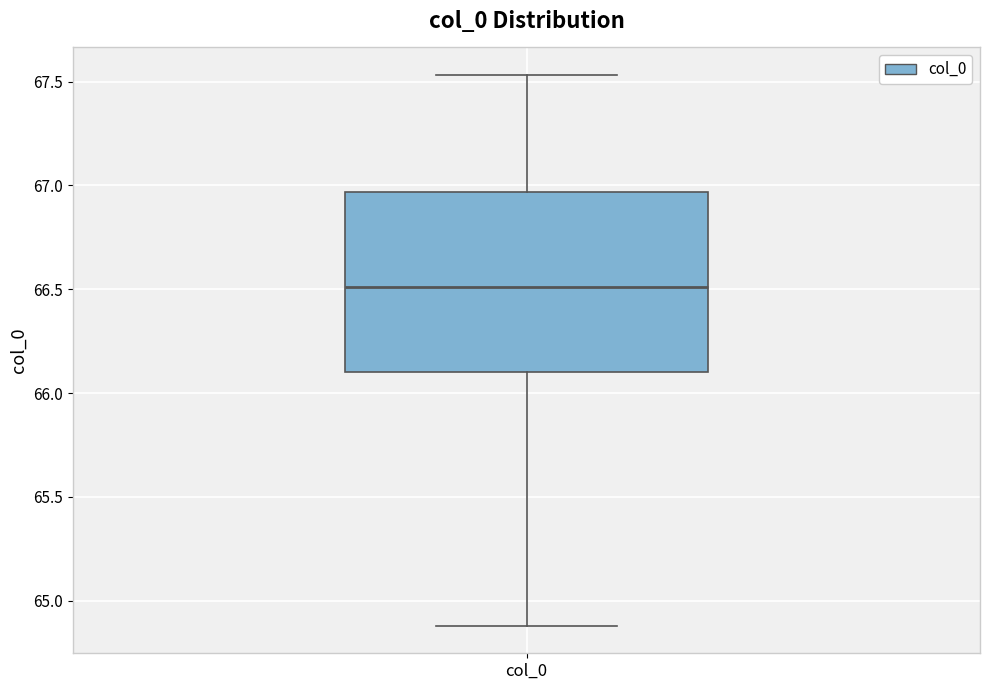

Read this box plot against the y-axis: the position of the median line, the range covered by the box, and the ends of both whiskers. The values are not printed on the chart, so give them approximately, as read against the axis.

median 66.50, box 66.10 to 66.95, whiskers 64.90 to 67.55